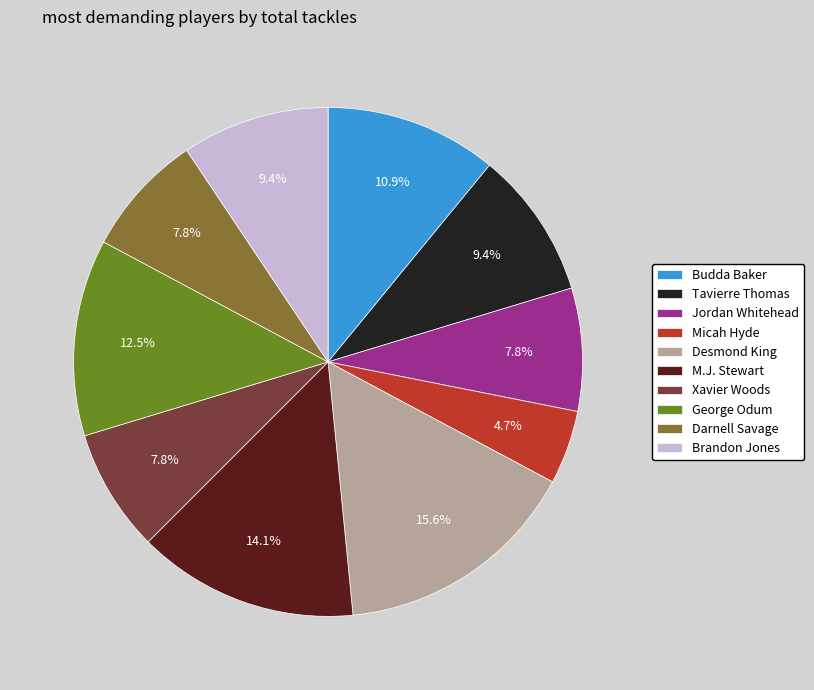

To the nearest percent, what is the combined percentage of Tavierre Thomas and Budda Baker?

20%